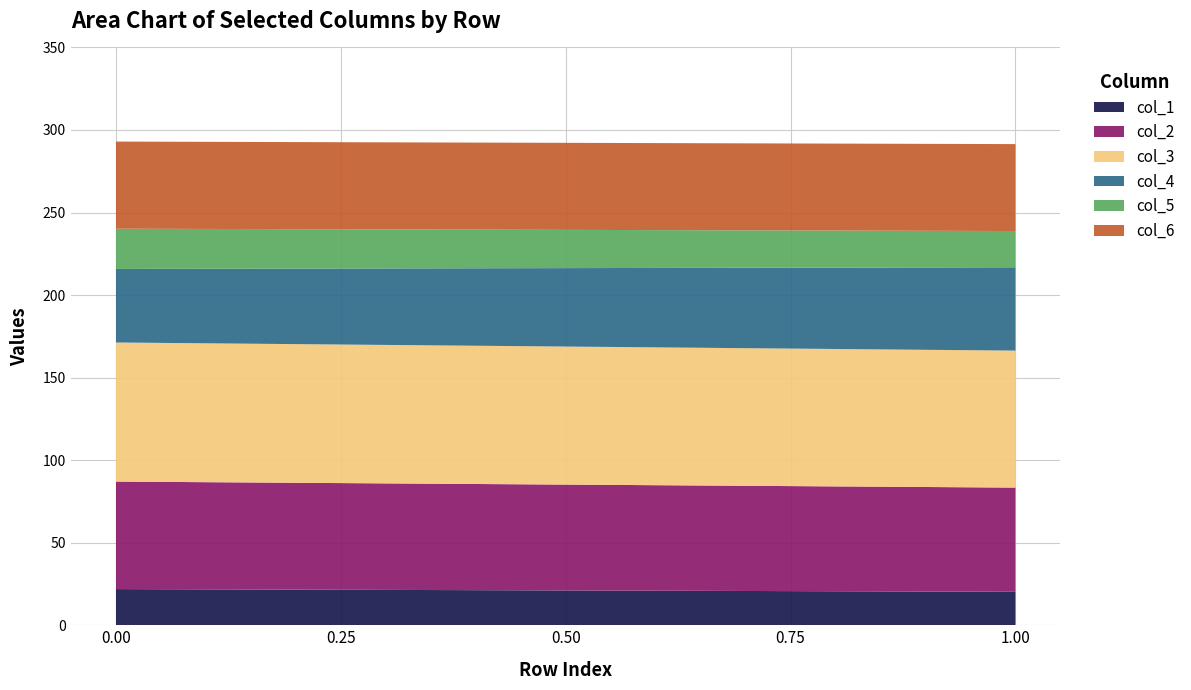

Reading right to left, what are all the values shown in this chart?

col_1: 1=20.3	0=21.9
col_2: 1=63.1	0=65.1
col_3: 1=83.0	0=84.3
col_4: 1=50.5	0=44.5
col_5: 1=22.0	0=24.4
col_6: 1=52.6	0=52.8